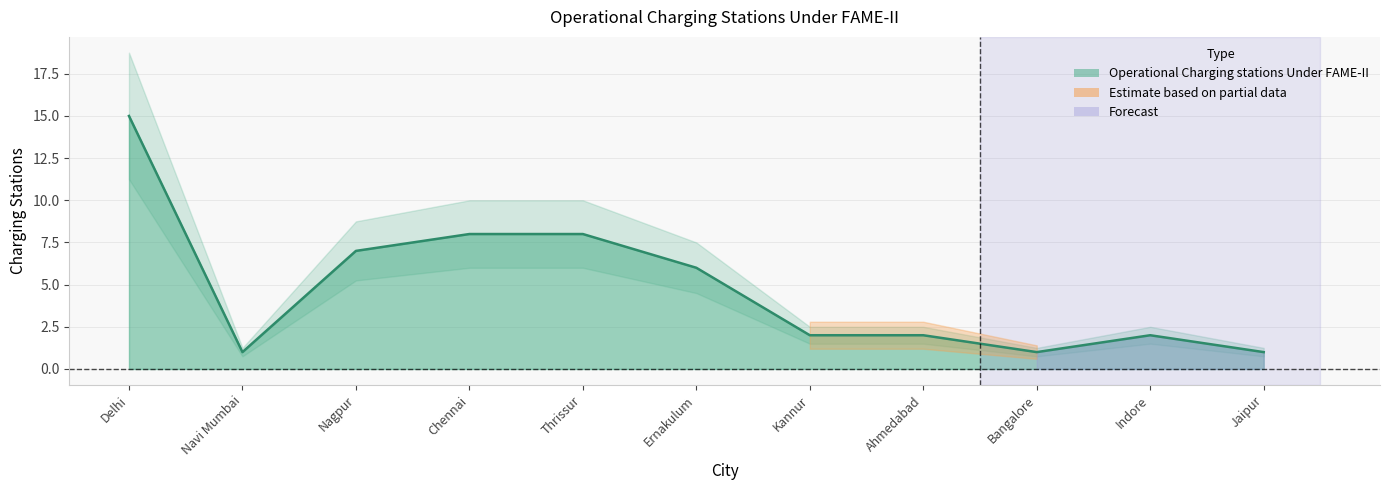

Reading right to left, transcribe all the data shown in this chart.

Jaipur=1	Indore=2	Bangalore=1	Ahmedabad=2	Kannur=2	Ernakulum=6	Thrissur=8	Chennai=8	Nagpur=7	Navi Mumbai=1	Delhi=15